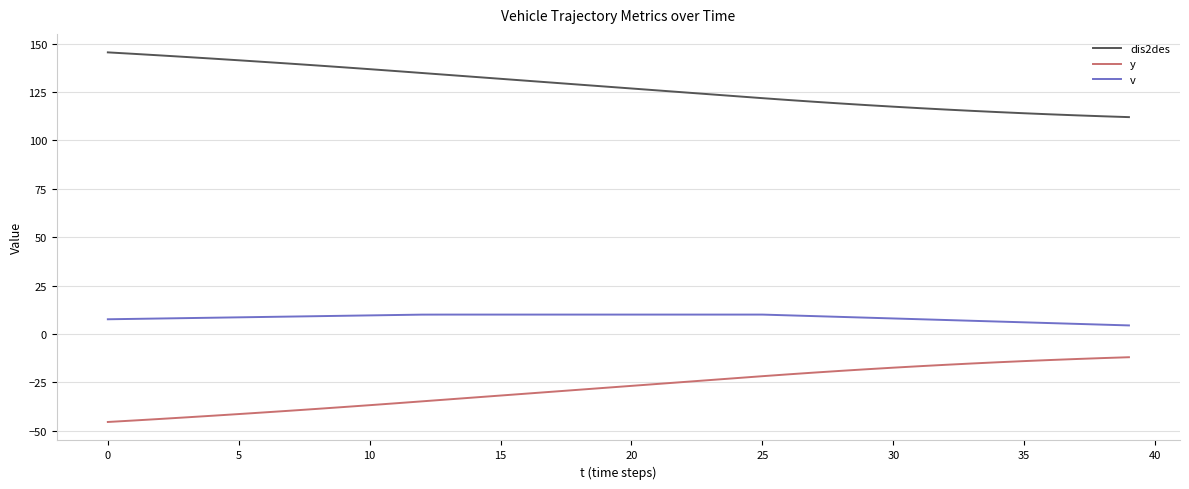

True or false: v and y cross at least once.

False